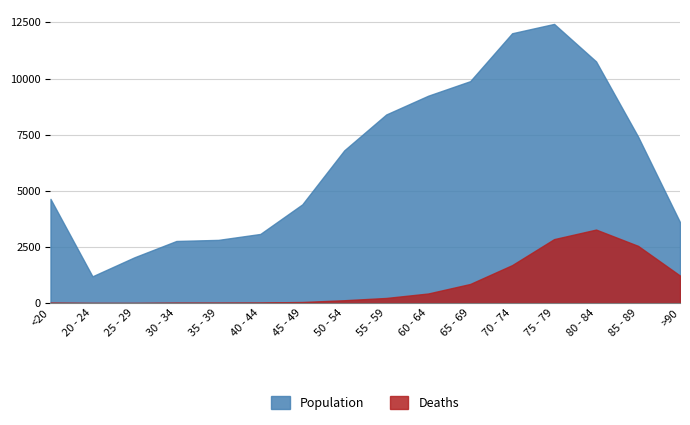

What is the sum of the Population values at 85 - 89 and 30 - 34?

10182